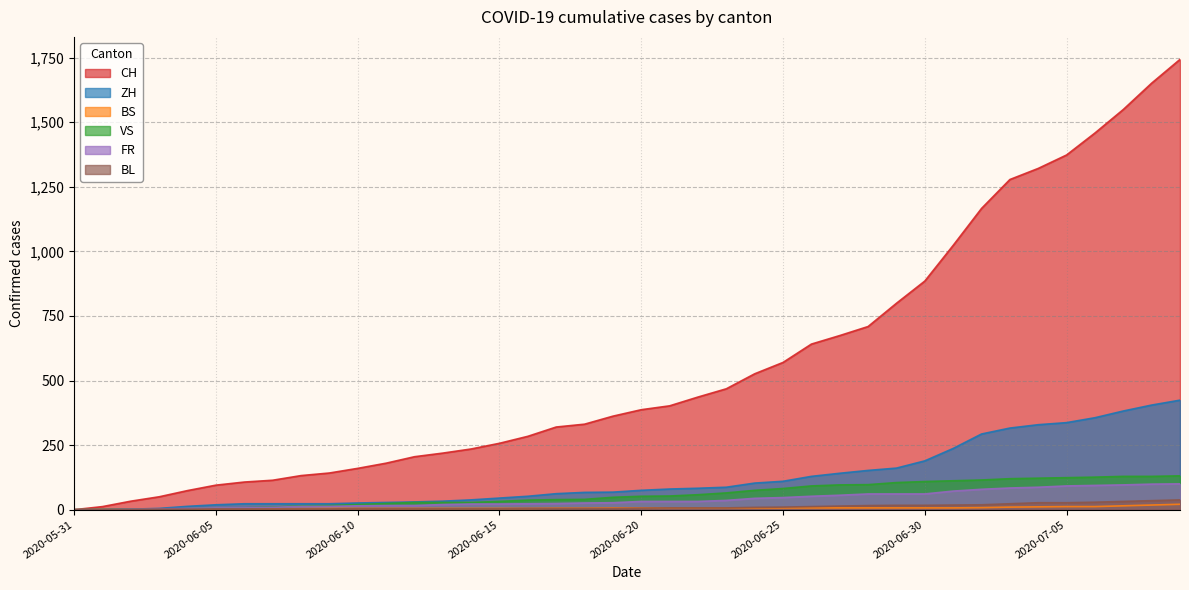

What are all the series names shown in the legend?

CH, ZH, BS, VS, FR, BL